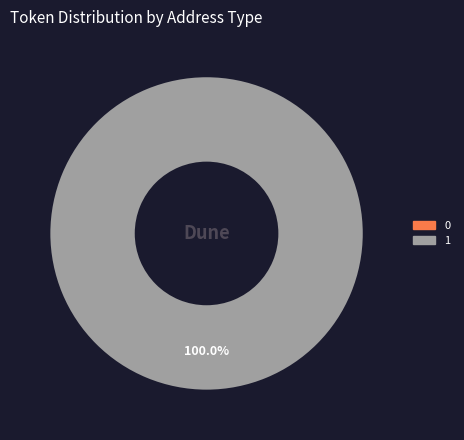

The 0 slice represents 0% of the pie. True or false?

True